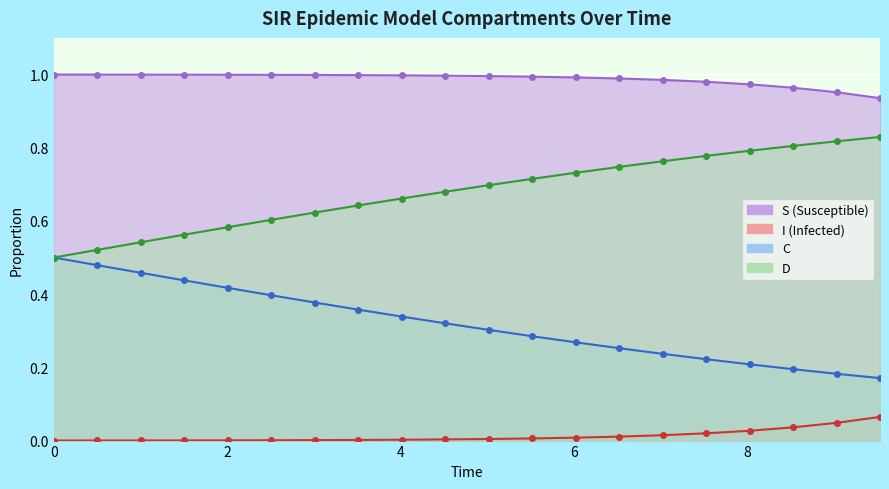

Rank the series by their maximum value, from lowest to highest.

I, C, D, S